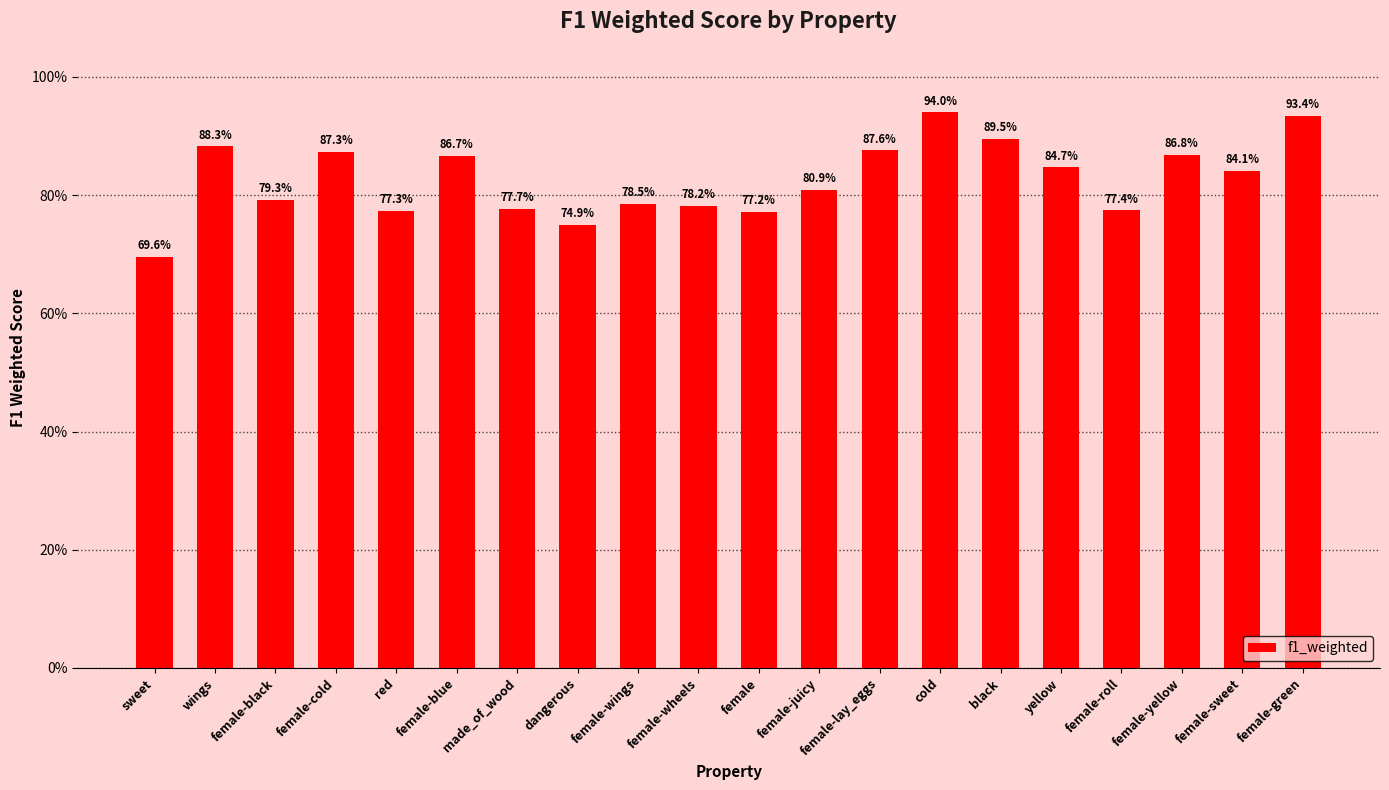

How many bars are there in total?

20